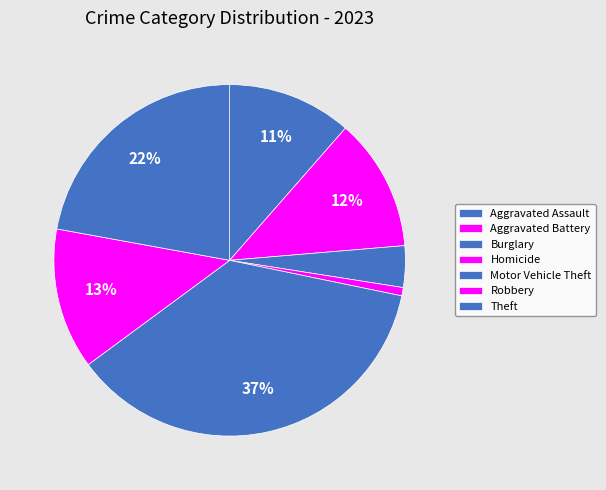

How many slices are in this pie chart?

7